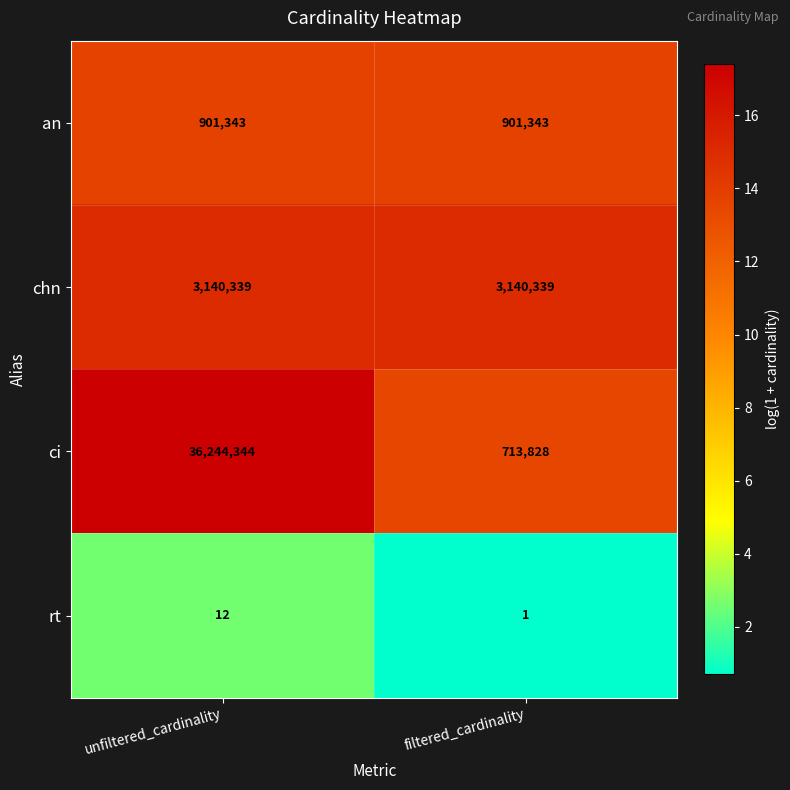

Which category has the lowest value across all series?

filtered_cardinality